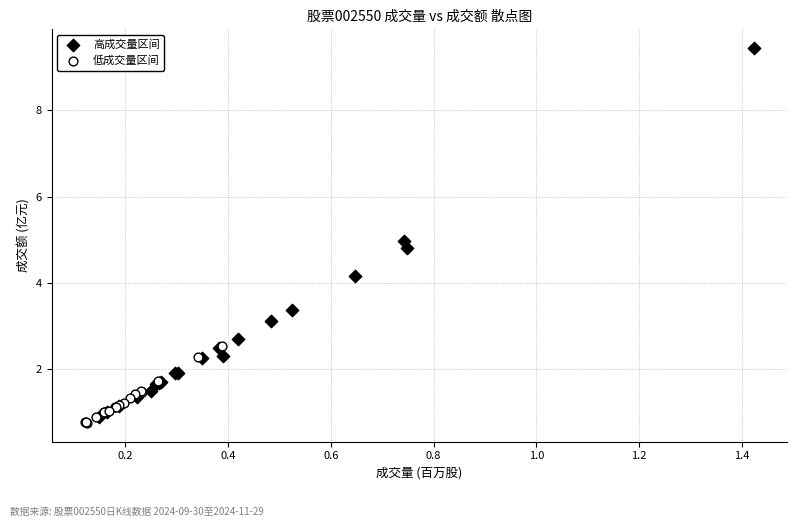

Which series has the widest spread of Y values?

高成交量区间